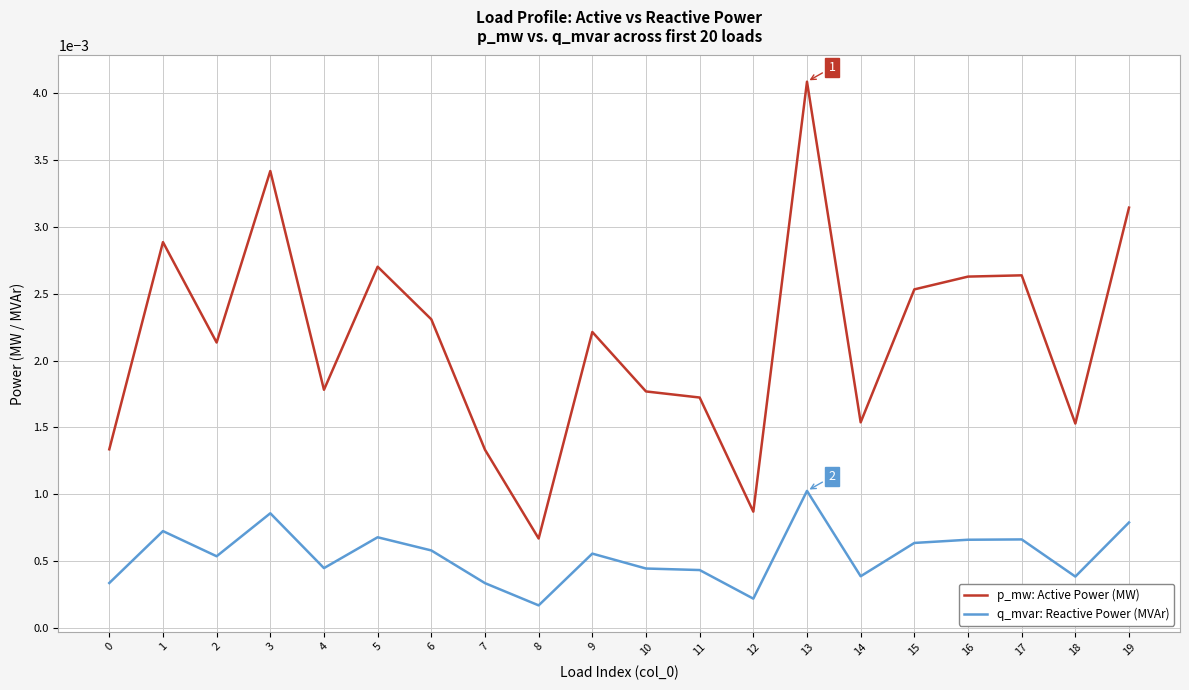

At which category is the sum across all series the highest?

13